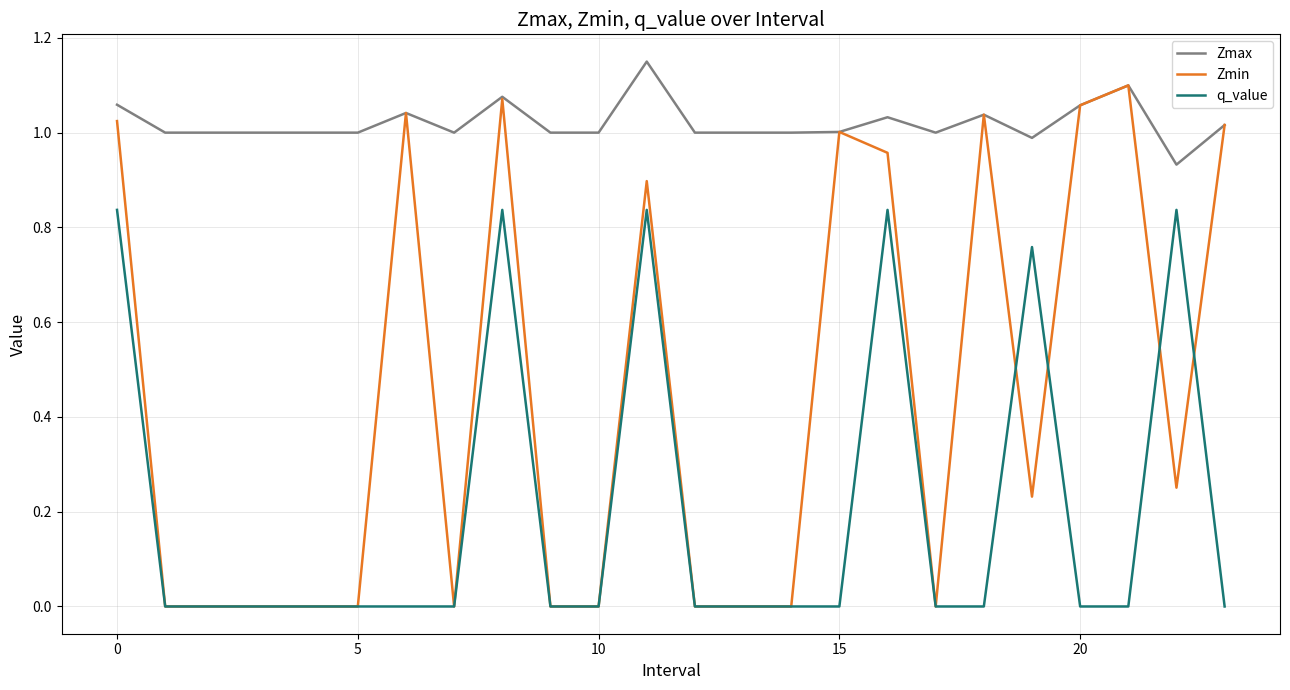

At how many categories does at least one series exceed 0?

24